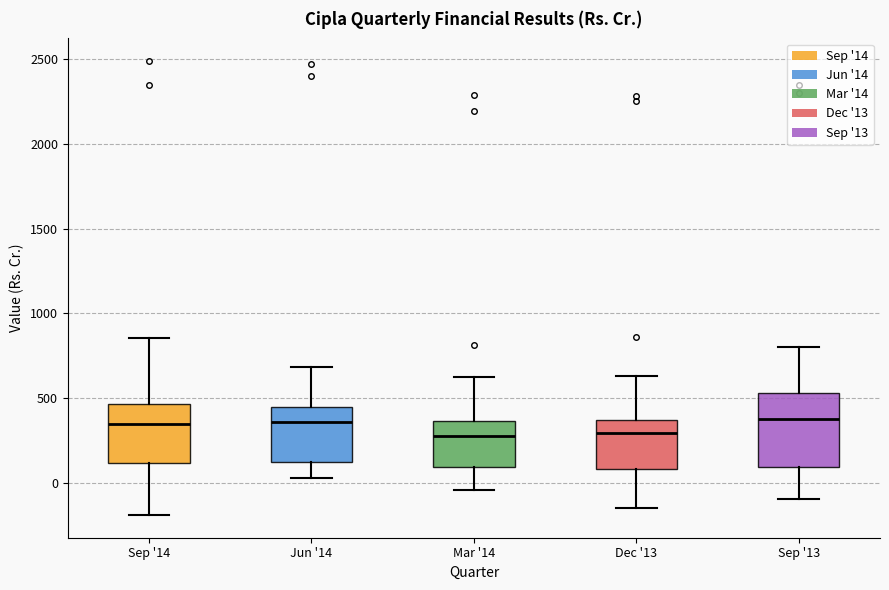

Reading left to right, transcribe this box plot: for each box, give where its median line is, the range the box spans, and where its two whiskers end, as read against the y-axis. The values are not printed on the chart, so give them approximately, as read against the axis.

Sep '14: median 350, box 100 to 450, whiskers -200 to 850
Jun '14: median 350, box 100 to 450, whiskers 50 to 700
Mar '14: median 300, box 100 to 350, whiskers -50 to 600
Dec '13: median 300, box 100 to 350, whiskers -150 to 650
Sep '13: median 400, box 100 to 550, whiskers -100 to 800